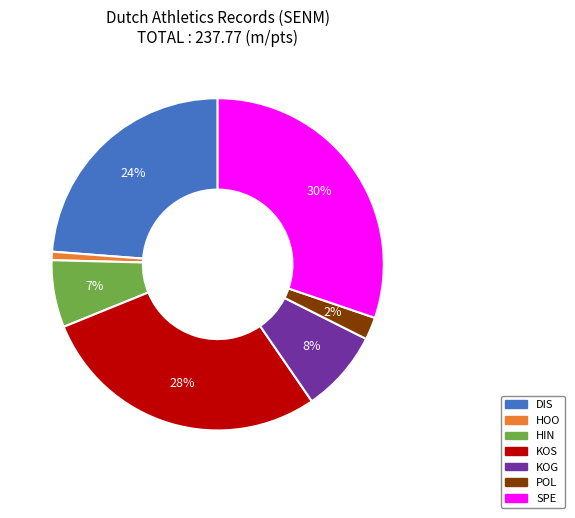

Rank the categories by value from highest to lowest.

SPE, KOS, DIS, KOG, HIN, POL, HOO